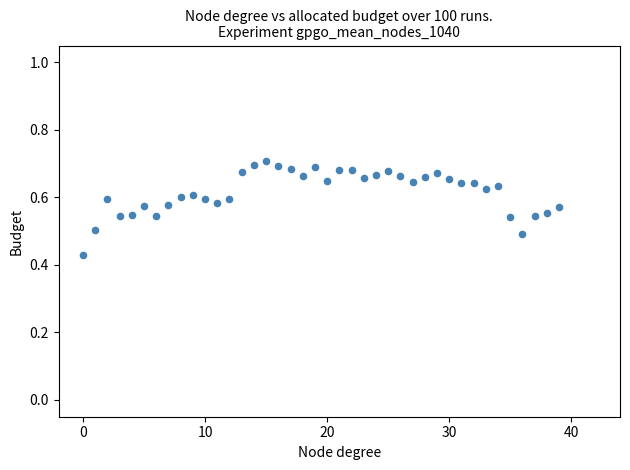

What is the range of Y values (max minus min)?

0.3